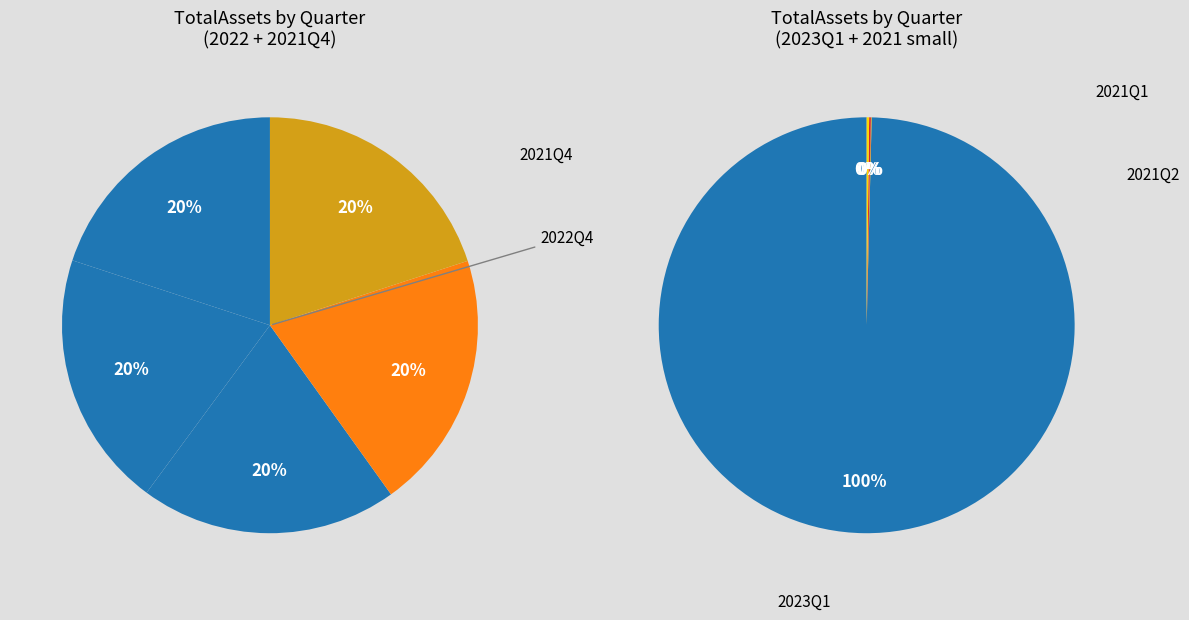

How many segments does this pie chart have?

9